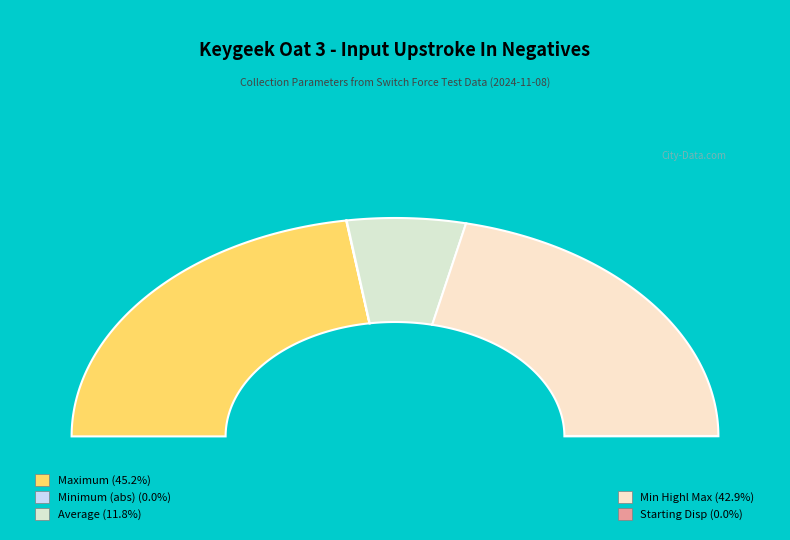

What is the change in value from Average to Min Highl Max?

+132.2